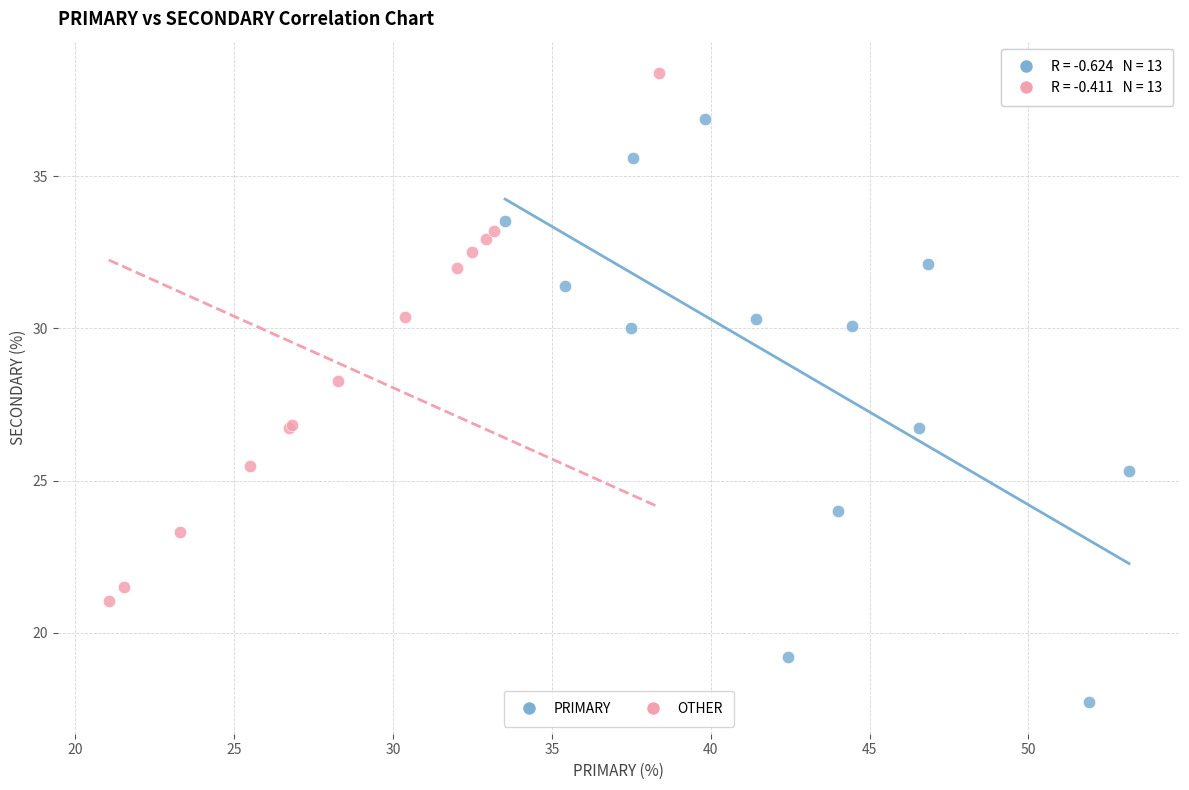

Which series contains the lowest Y value?

PRIMARY